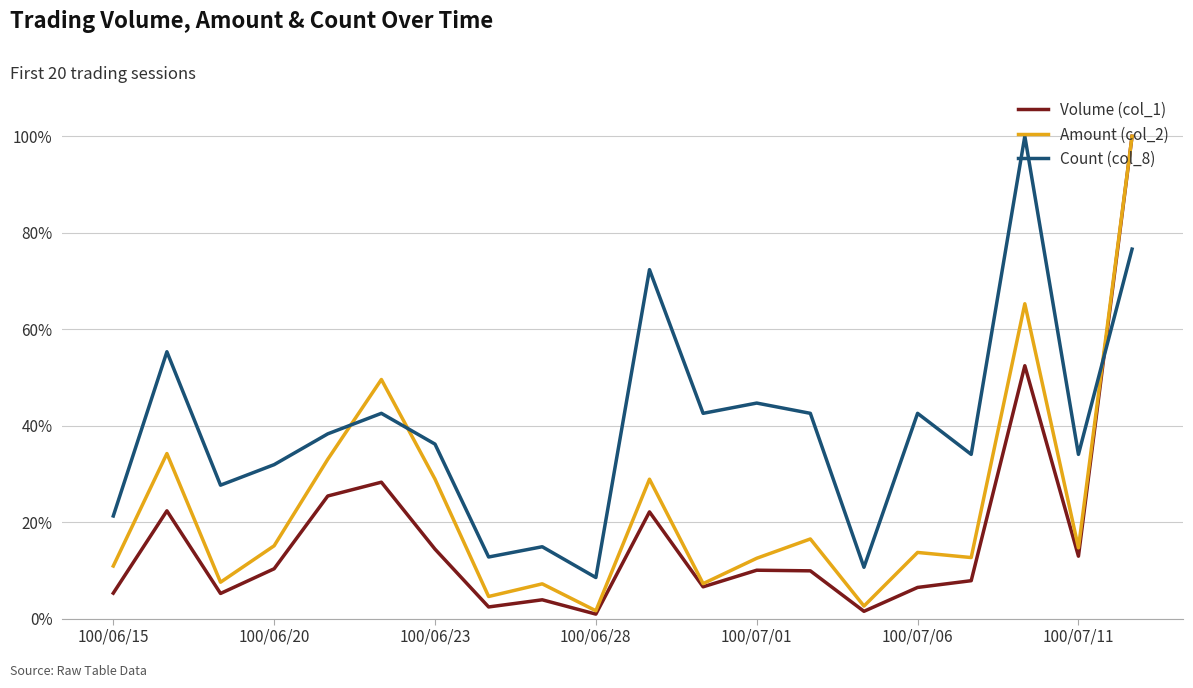

Rank the series by their average value, from lowest to highest.

Volume (col_1), Amount (col_2), Count (col_8)